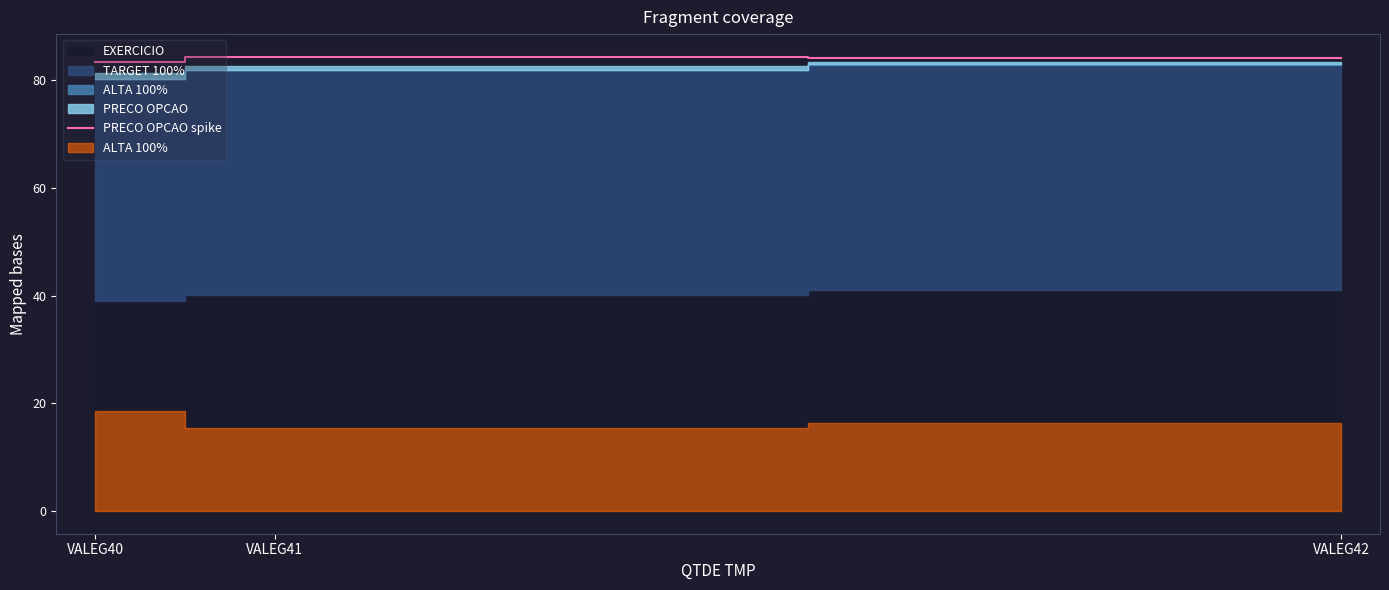

Reading right to left, list all the values displayed in this chart.

VALEG42=84.1	VALEG41=84.4	VALEG40=83.5